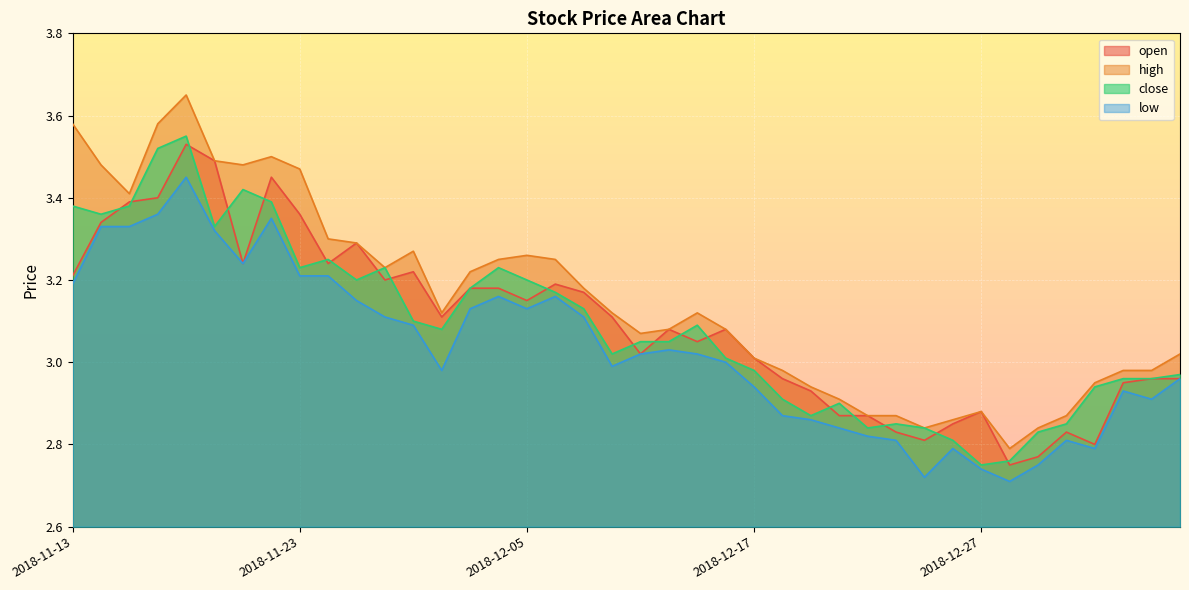

True or false: low and high intersect in this chart.

False